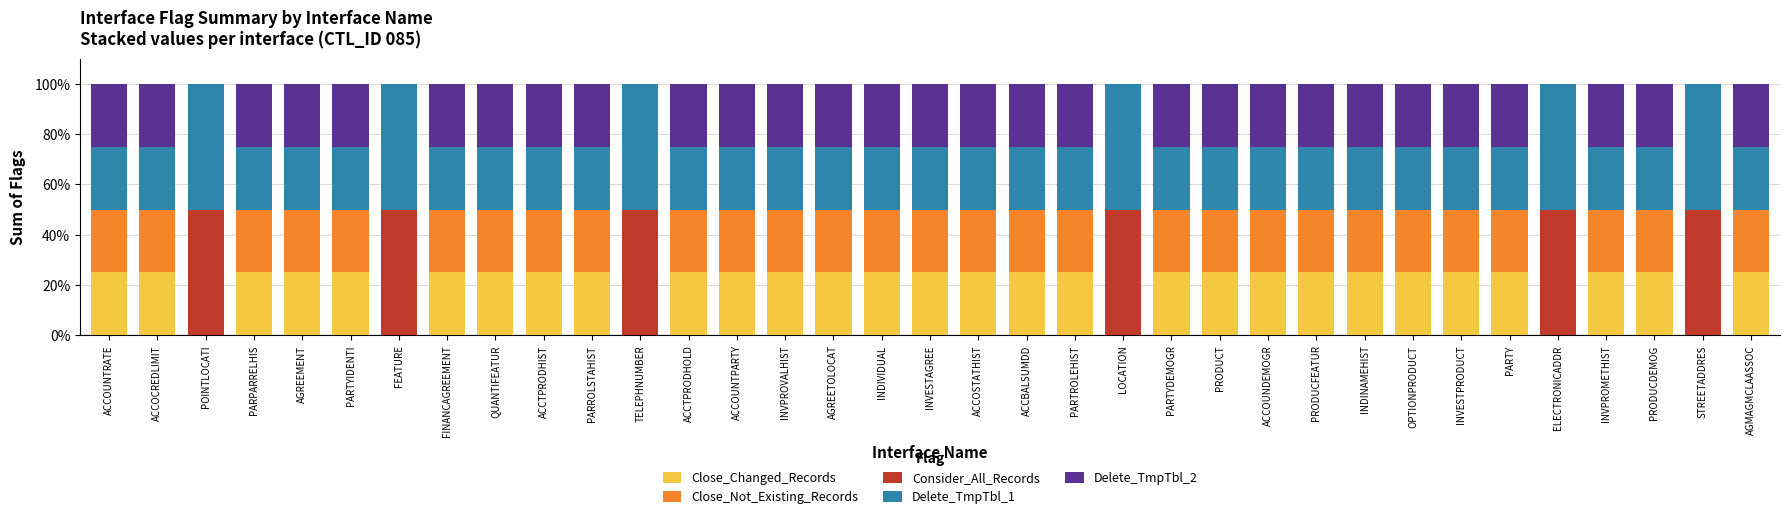

The Close_Changed_Records series shows 25 at ACCOUNTRATE. True or false?

True